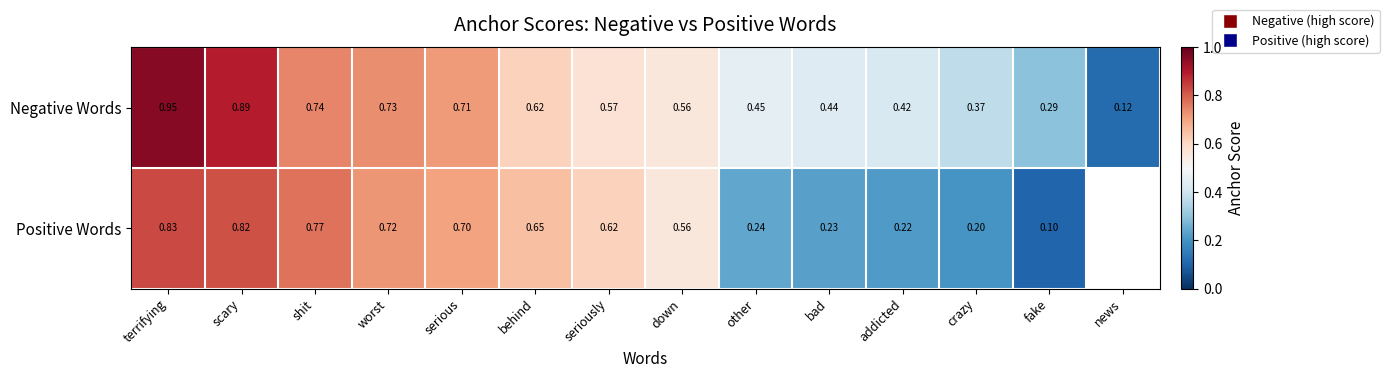

At worst, list the series in order from largest to smallest.

Negative Words, Positive Words